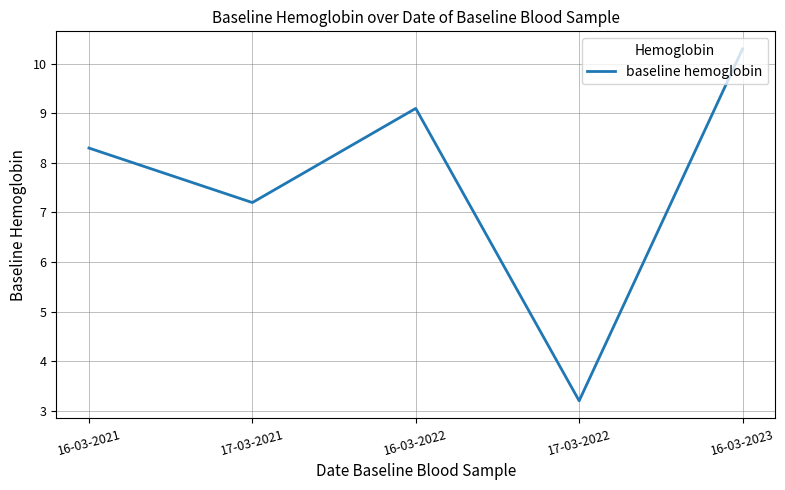

What is the change in value from 17-03-2021 to 17-03-2022?

-4.0